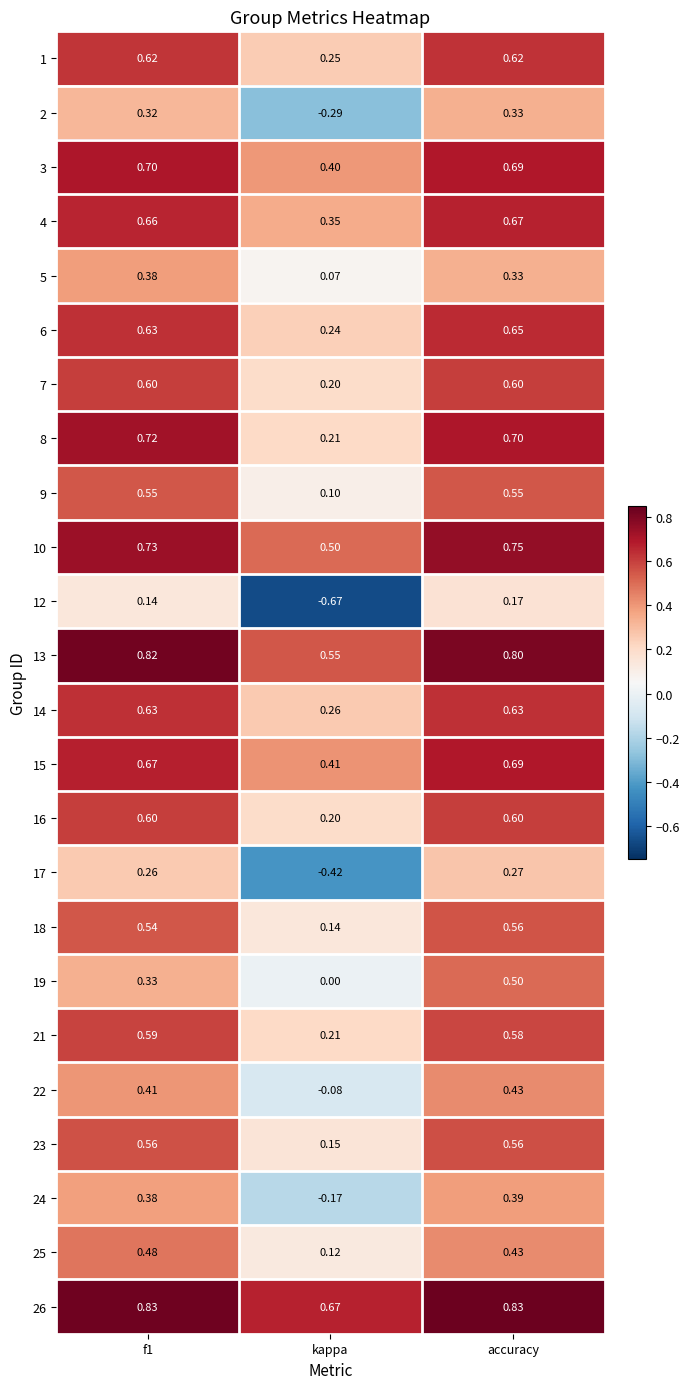

At which label is 3 closest to 0?

kappa